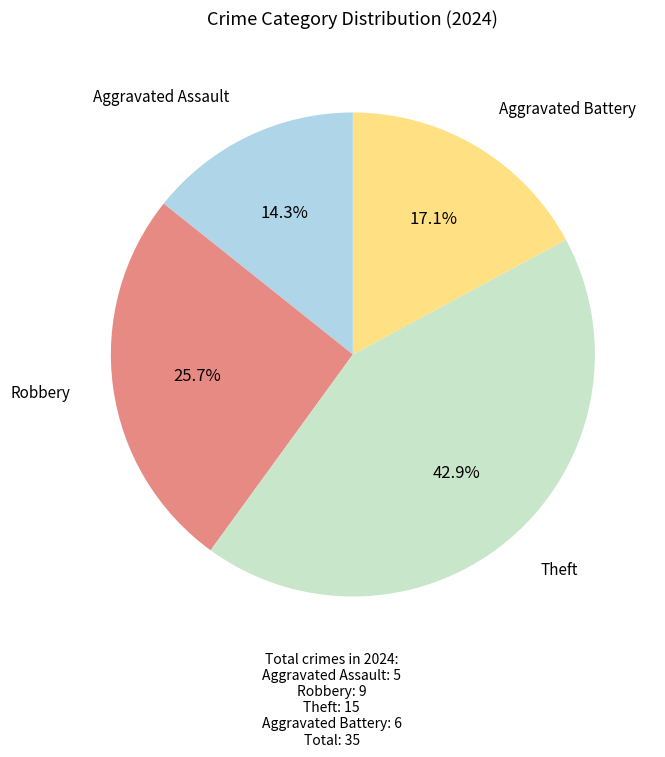

Is Theft the majority of the pie?

No